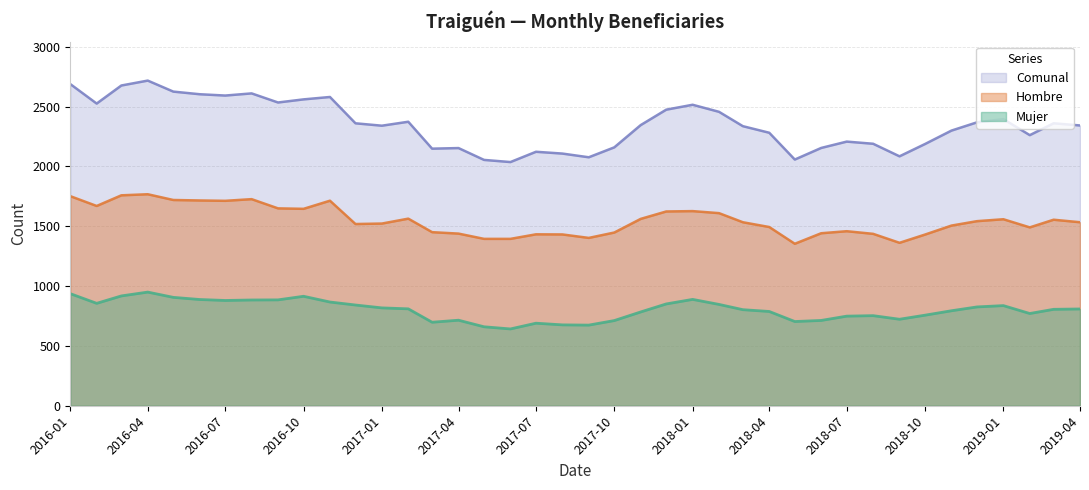

At which label does Comunal first exceed 2346?

2016-01